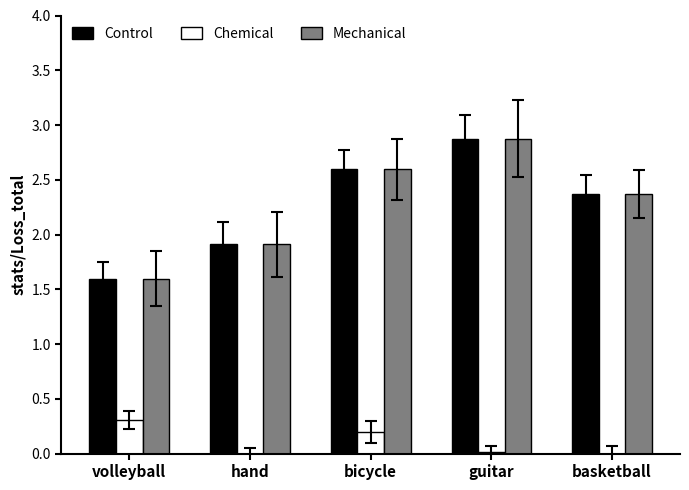

What is the sum of the Control values at basketball and bicycle?

5.0